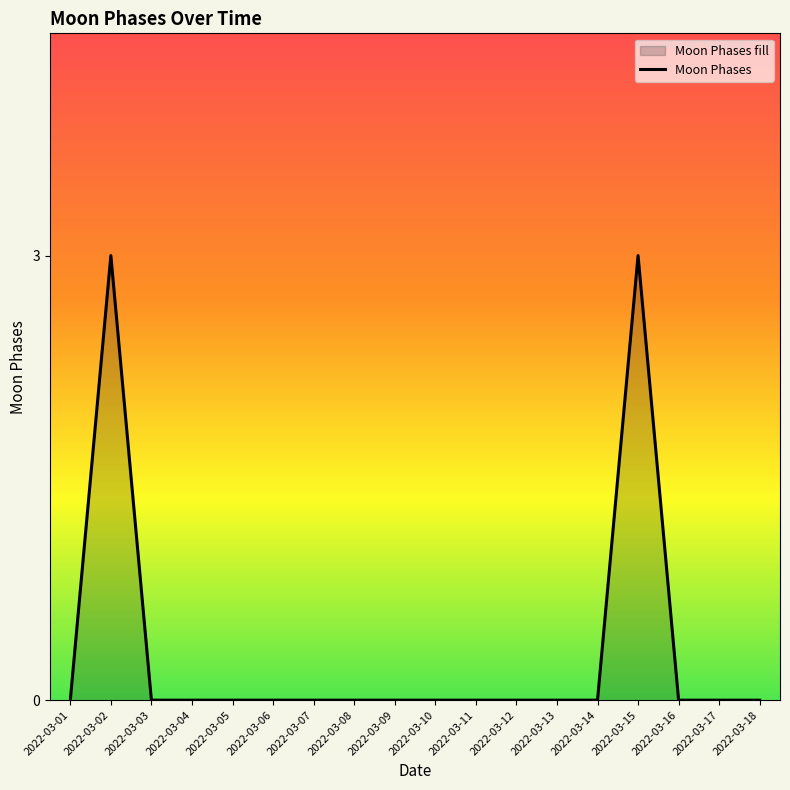

Rank the categories by value from lowest to highest.

2022-03-01, 2022-03-03, 2022-03-04, 2022-03-05, 2022-03-06, 2022-03-07, 2022-03-08, 2022-03-09, 2022-03-10, 2022-03-11, 2022-03-12, 2022-03-13, 2022-03-14, 2022-03-16, 2022-03-17, 2022-03-18, 2022-03-02, 2022-03-15